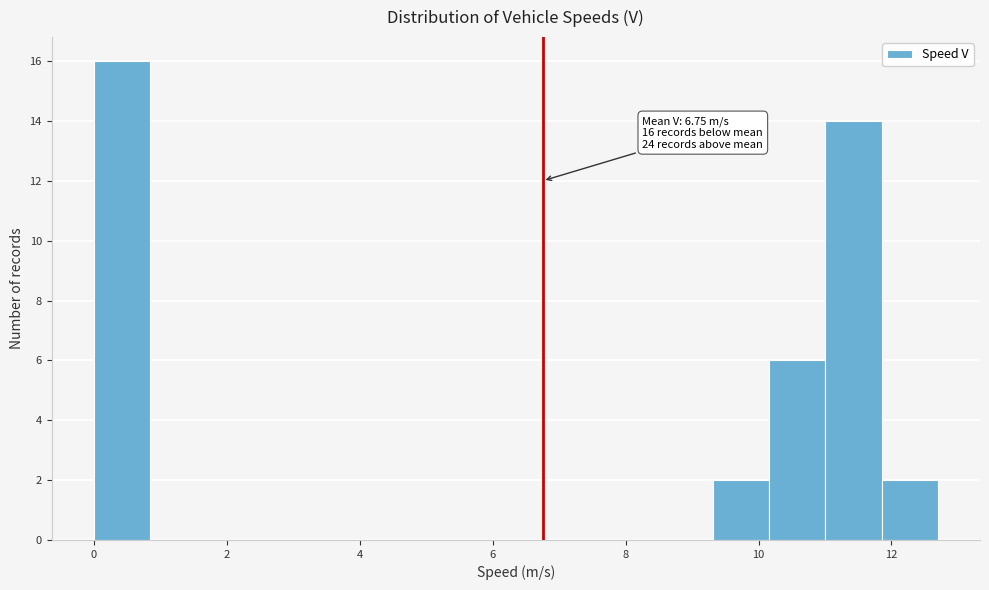

Over which range of the x-axis is the bar tallest?

0.0 to 0.8